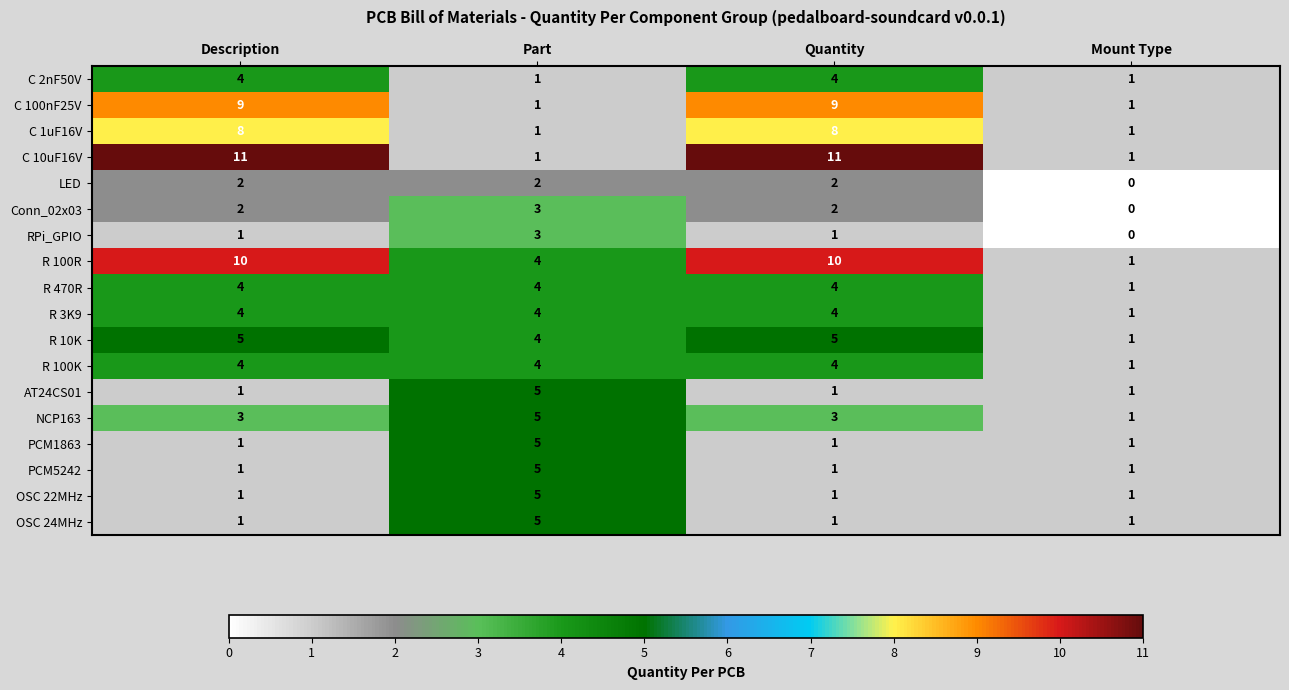

What is the sum of all AT24CS01 values?

8